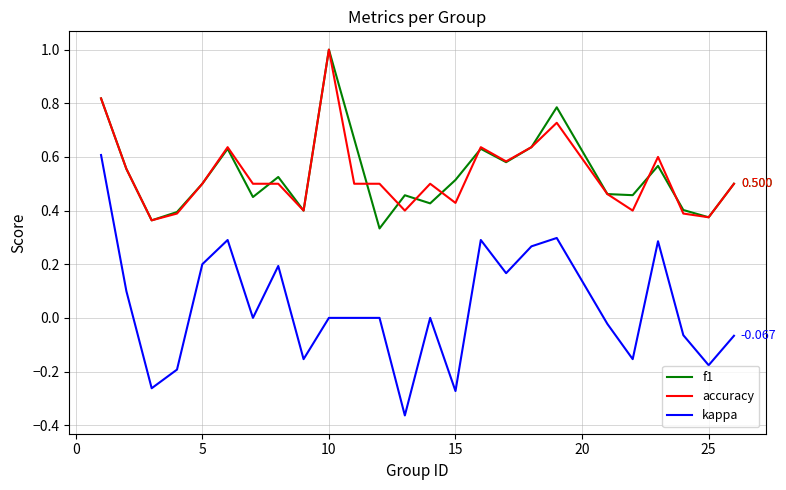

How many f1 values are between 0 and 1?

25